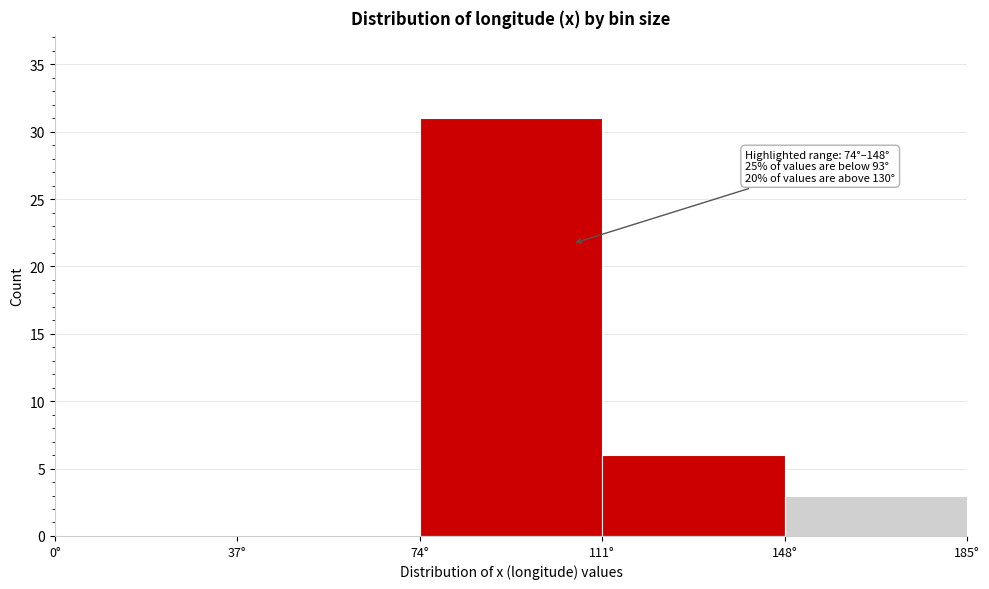

Over which range of the x-axis is the bar tallest?

74 to 111